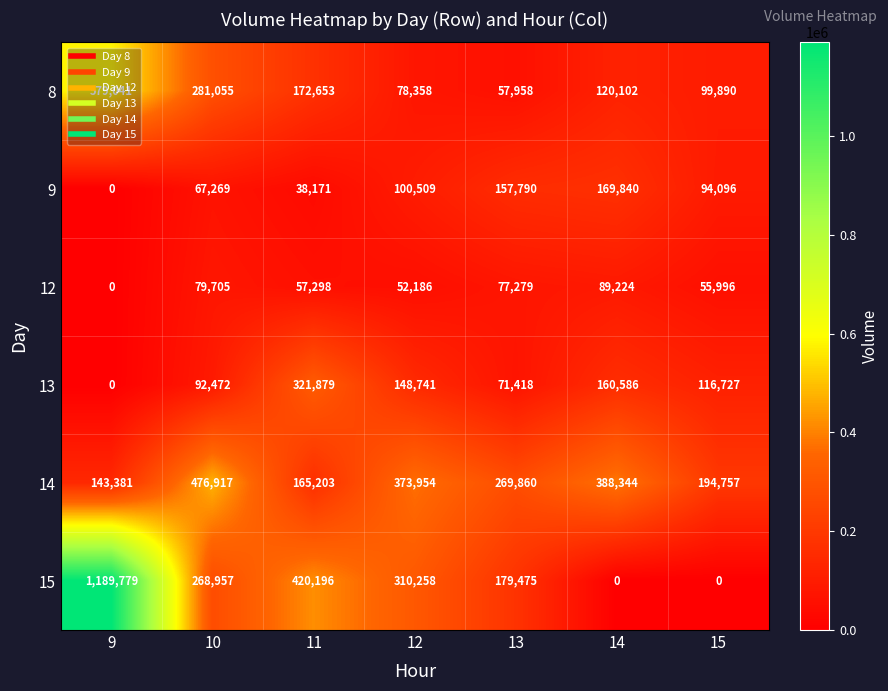

The value of 15 at 15 is -528992. True or false?

False